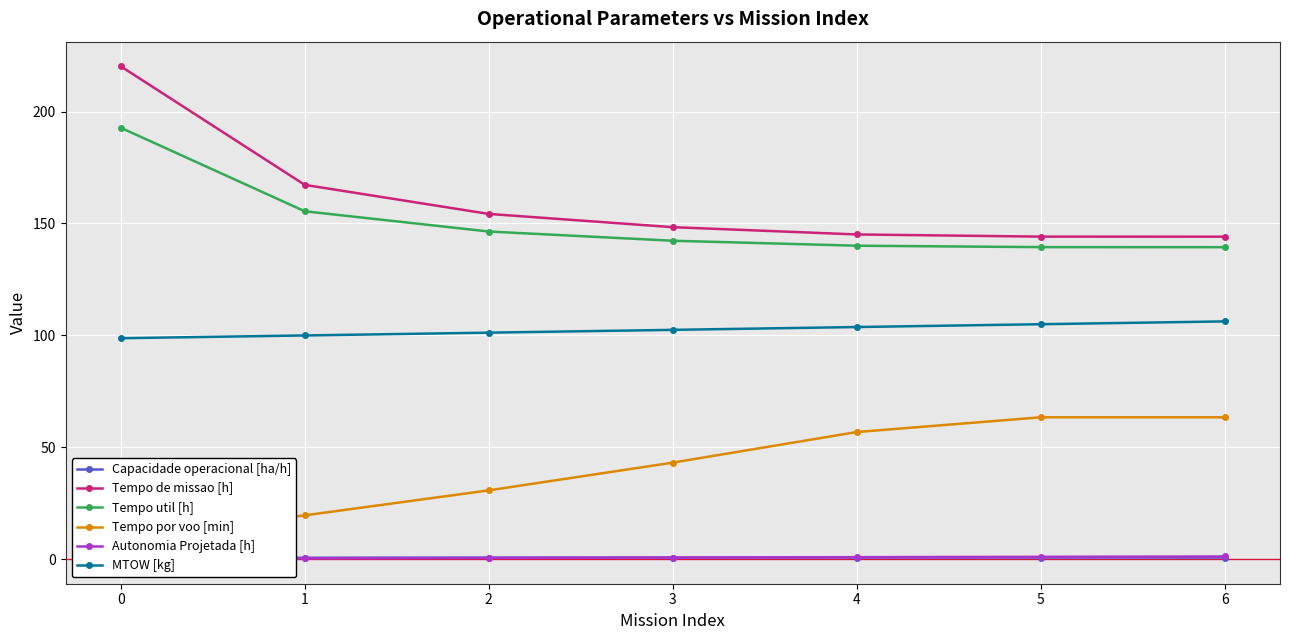

What is the sum of all Tempo de missao [h] values?

1123.4